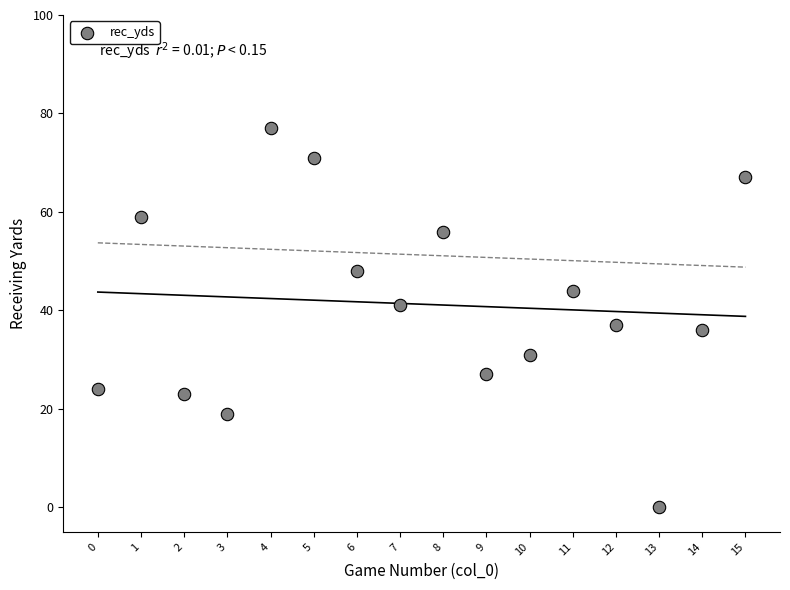

What is the range of Y values (max minus min)?

77